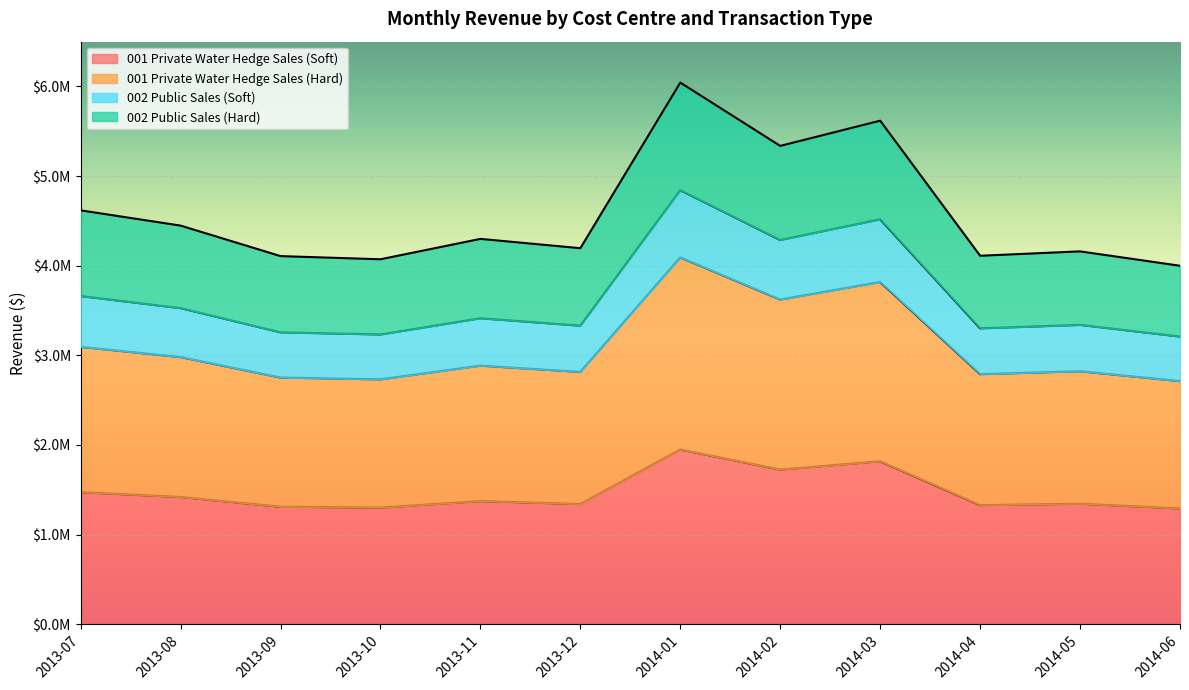

True or false: 002 Public Sales (Soft) has a value of 2209988.9 at 2014-01.

False